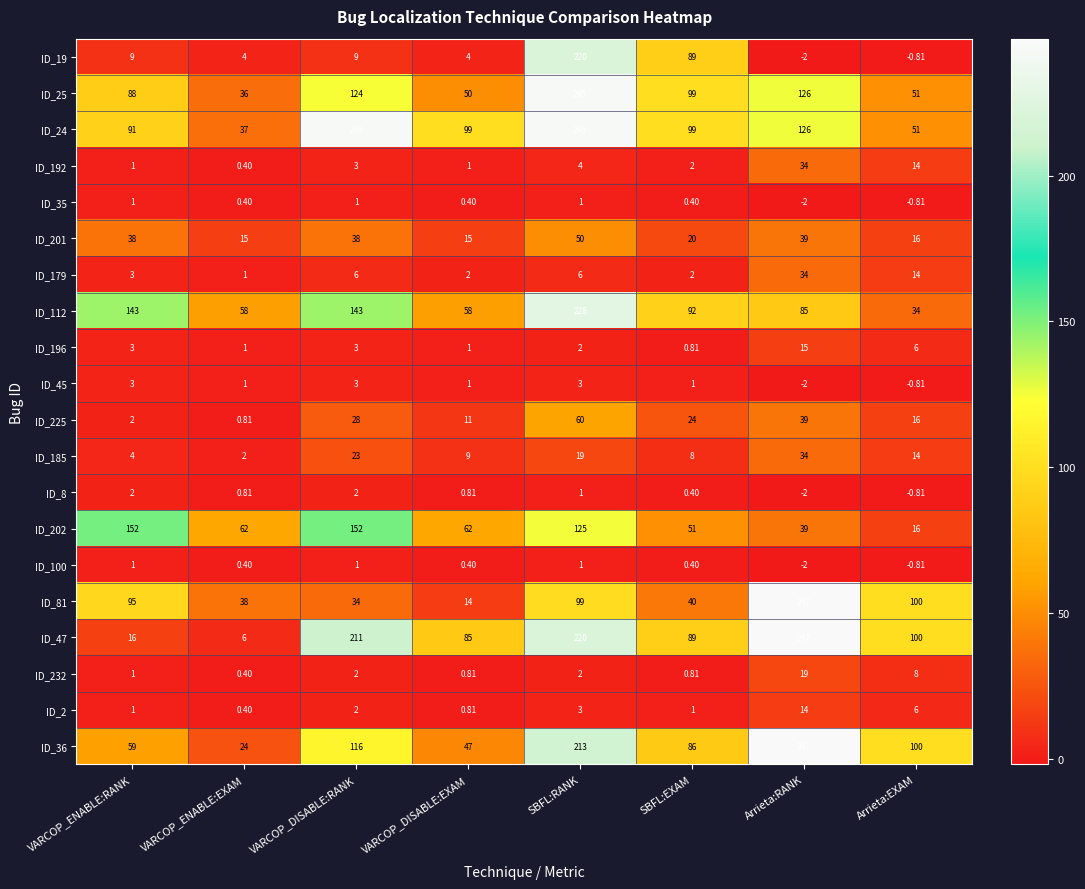

Which category has the highest value across all series?

Arrieta:RANK